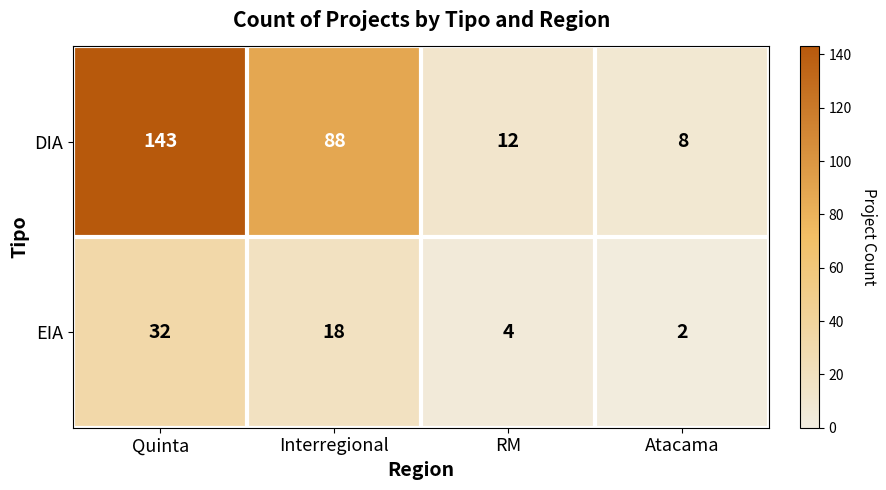

What is the average value of the DIA series?

63